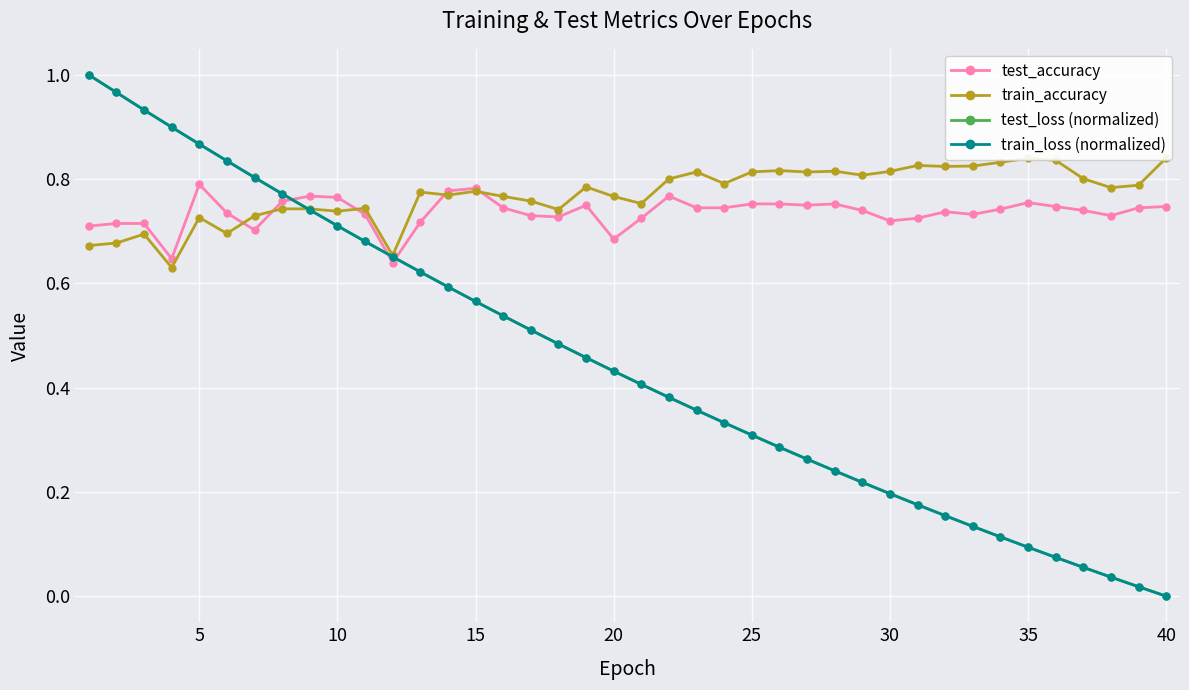

After their last crossing, which series has the higher values: train_accuracy or train_loss (normalized)?

train_accuracy